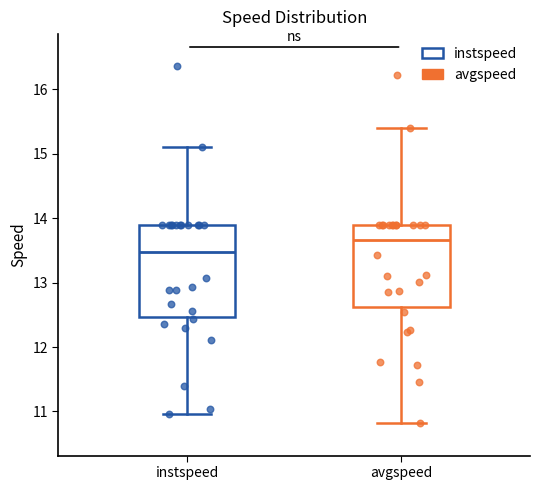

Comparing the boxes themselves (not the whiskers), which one is the tallest?

instspeed